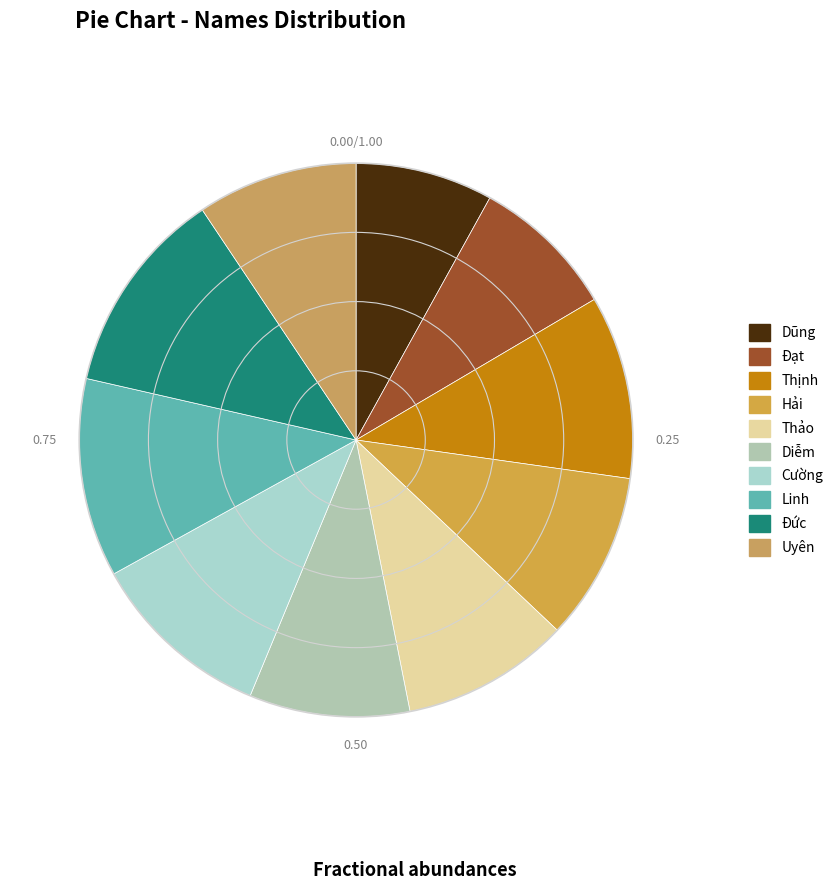

What percentage do Hải and Đức together represent?

21.9%